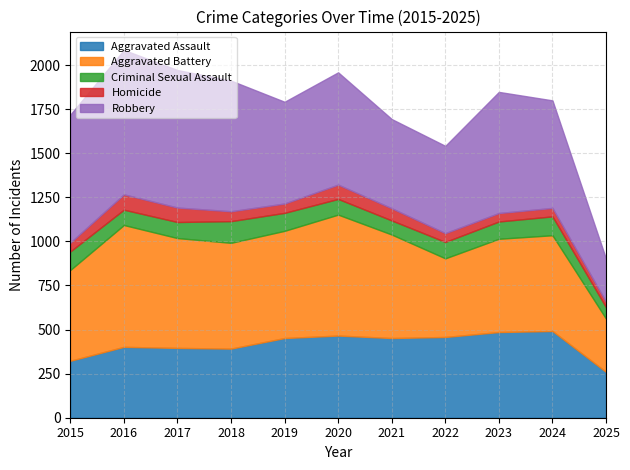

How many series are shown in this chart?

5